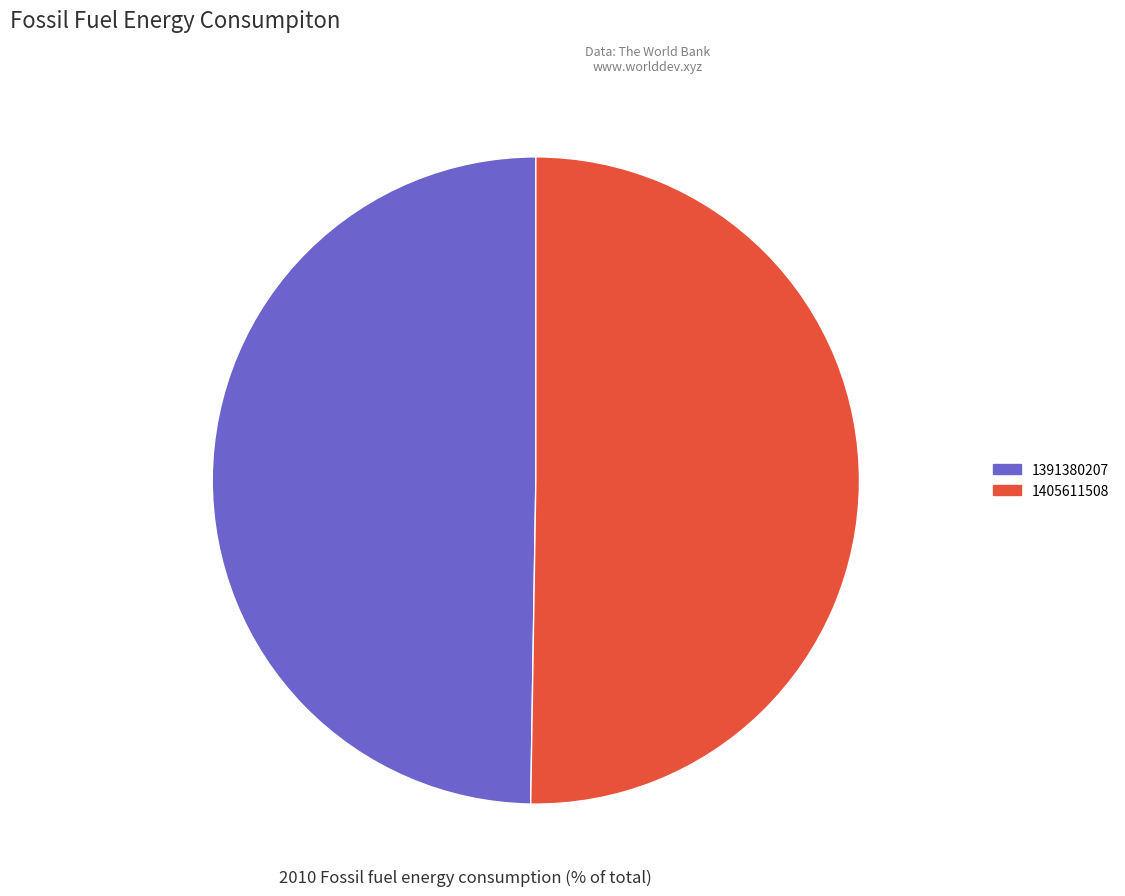

Combined, do 1391380207 and 1405611508 account for over 50%?

Yes